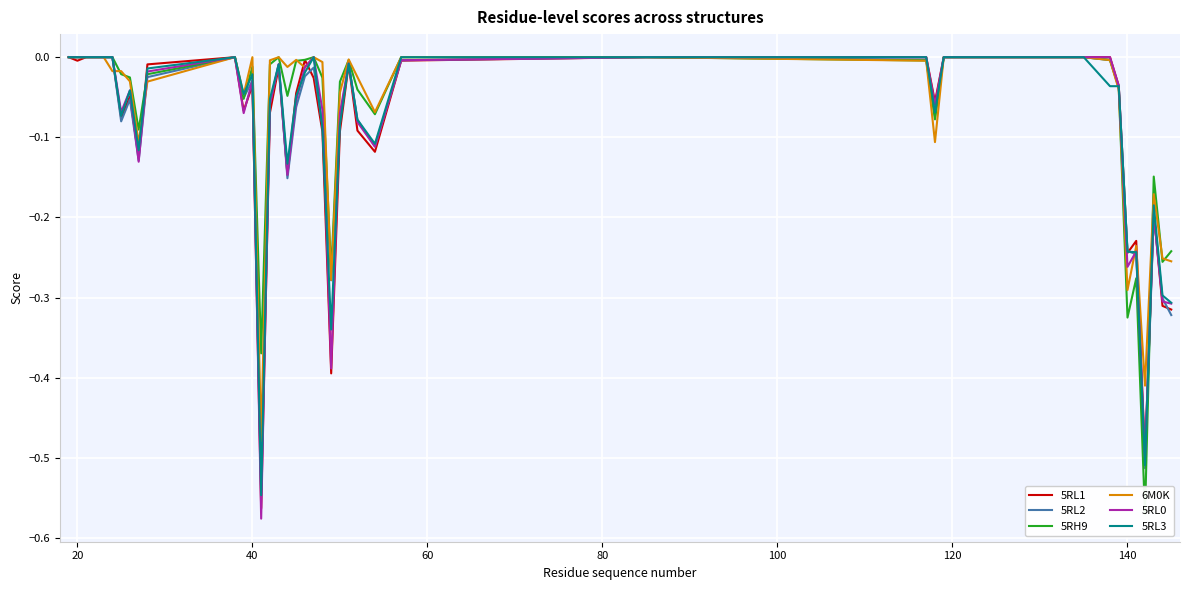

List the series in order of their peak value, highest first.

5RL1, 5RL2, 5RH9, 6M0K, 5RL0, 5RL3